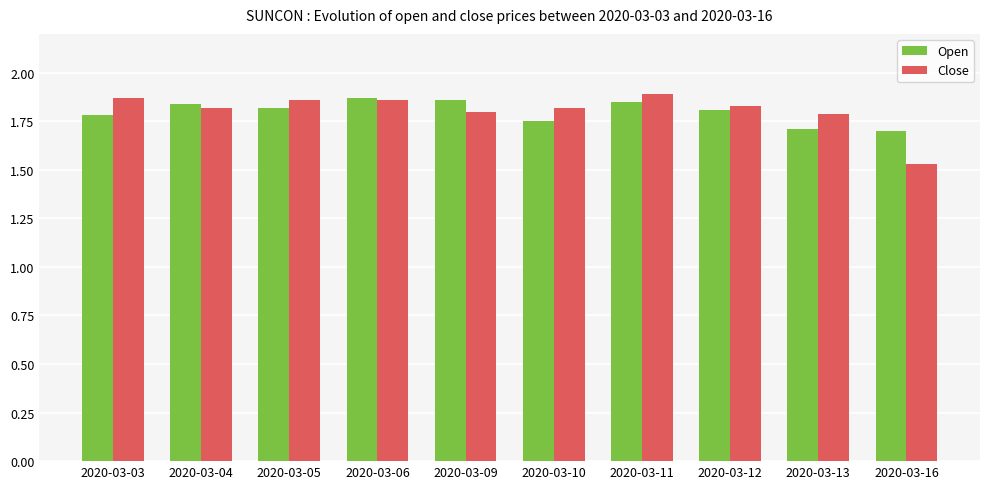

Which category has the lowest value across all series?

2020-03-16